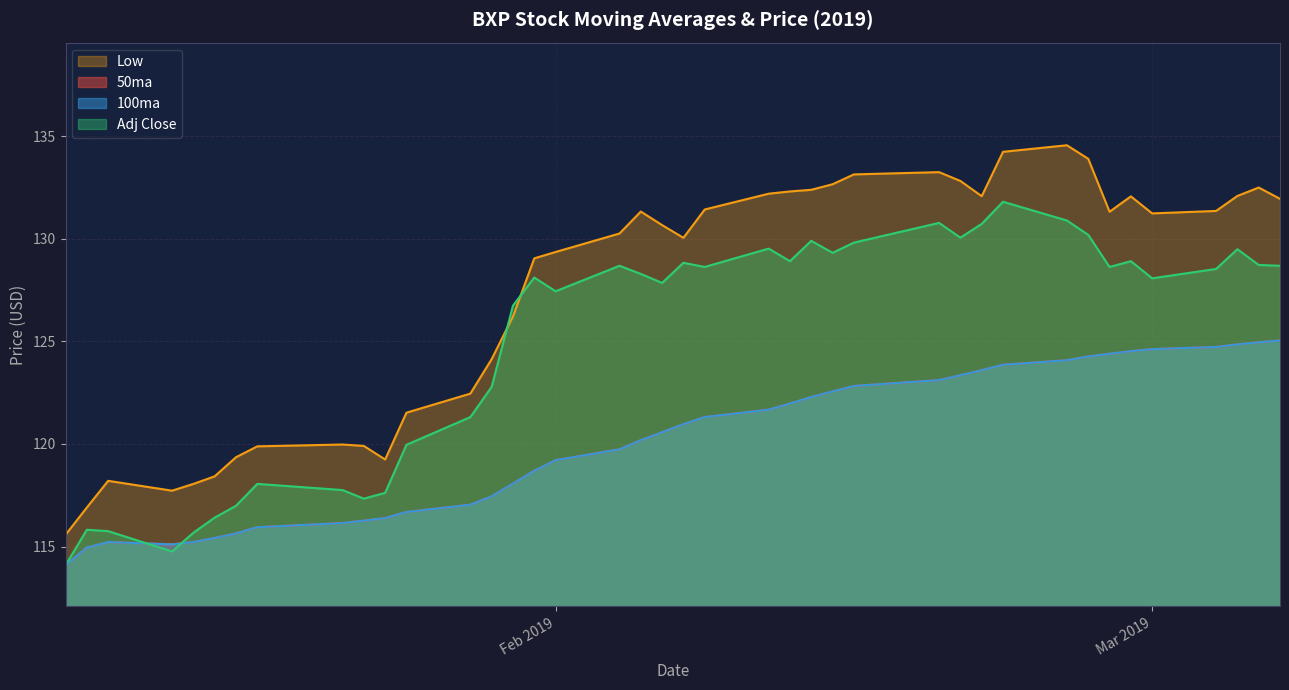

Which series has the largest total across all categories?

Low